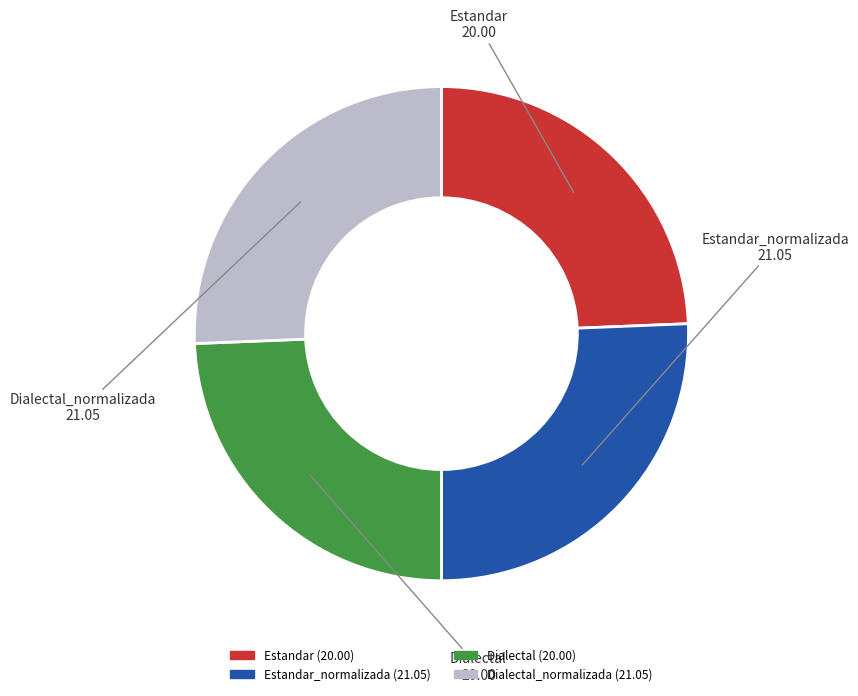

Do Estandar_normalizada and Dialectal_normalizada together represent more than half of the pie?

Yes